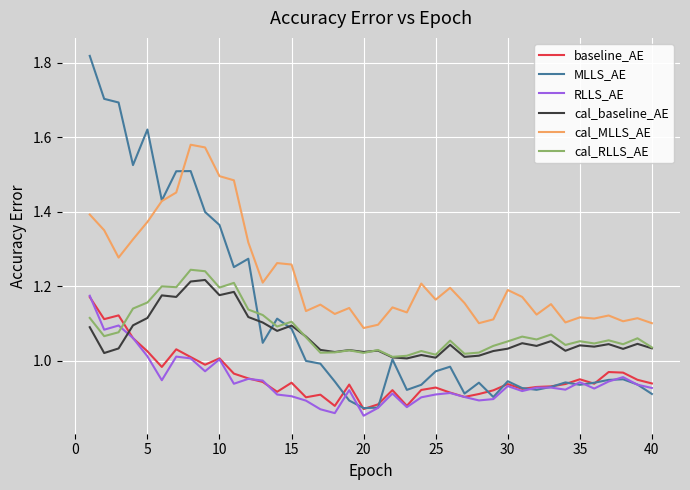

What are all the series names shown in the legend?

baseline_AE, MLLS_AE, RLLS_AE, cal_baseline_AE, cal_MLLS_AE, cal_RLLS_AE